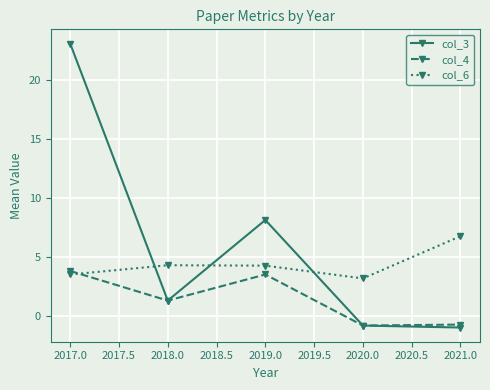

Which series has the largest range (max minus min)?

col_3